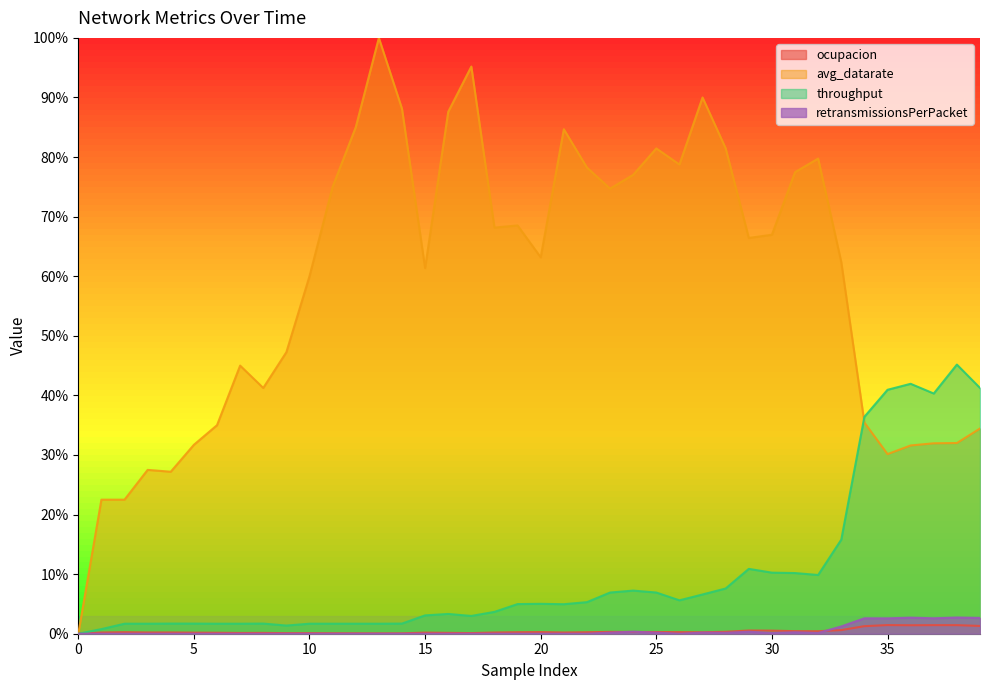

What is the total value across all series at 14?

0.9